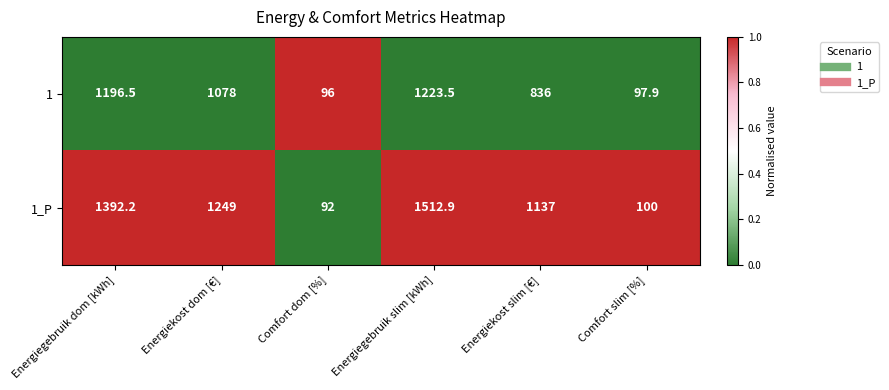

Count the number of categories in the chart.

6